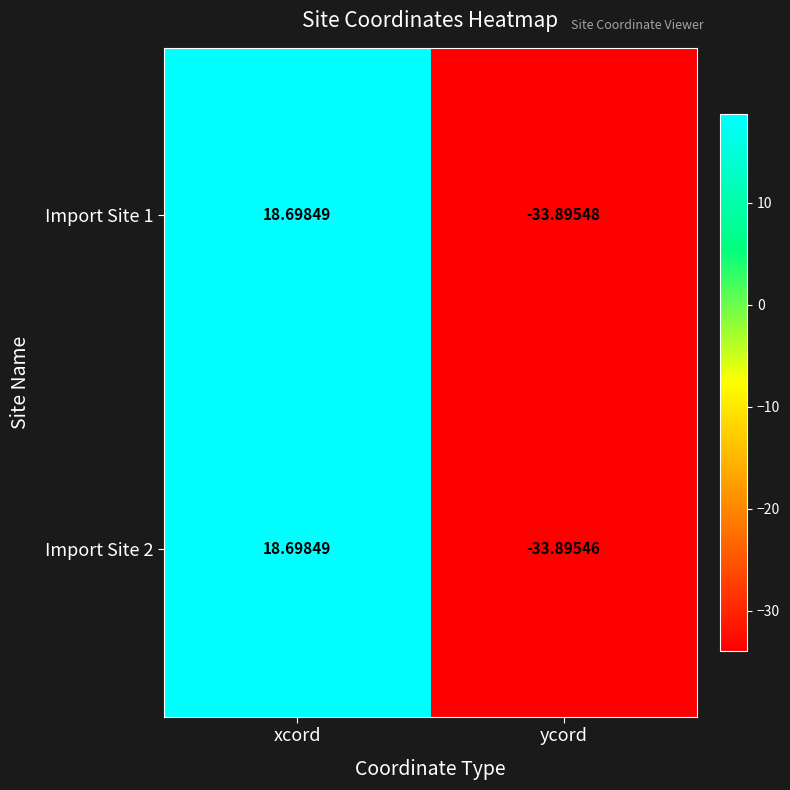

Is the value of Import Site 1 at ycord greater than the value of Import Site 2 at ycord?

No